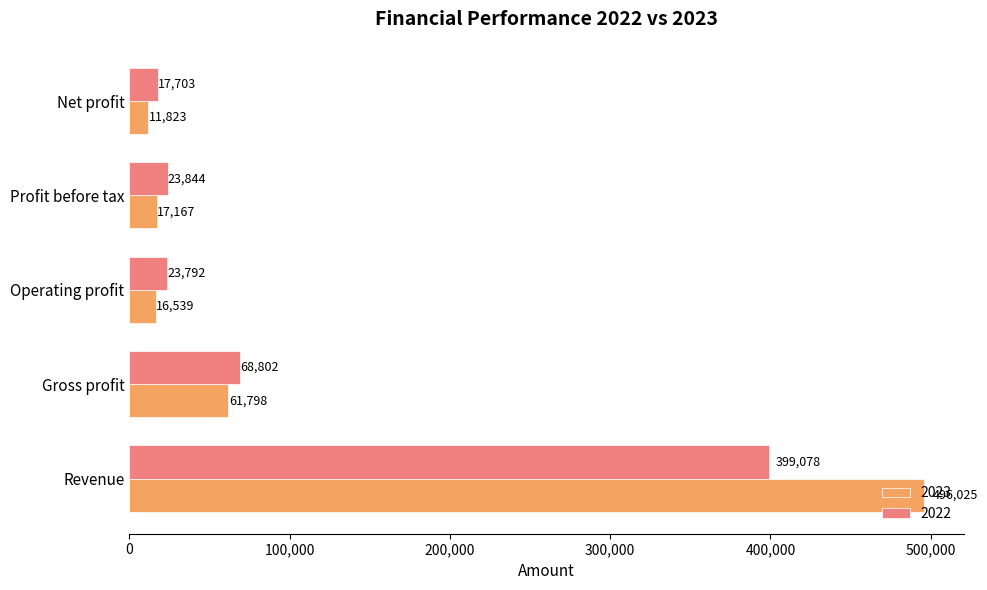

What is the spread (max minus min) of values at Net profit?

5880